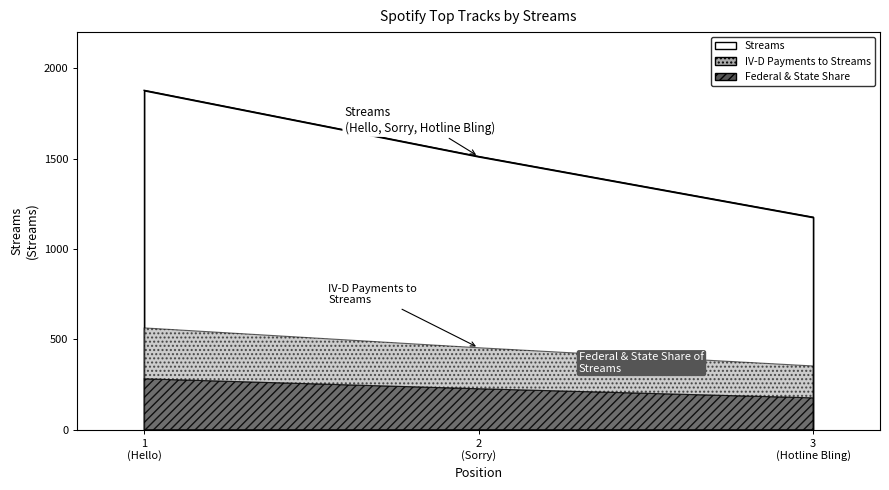

How many lines are shown in the chart?

1